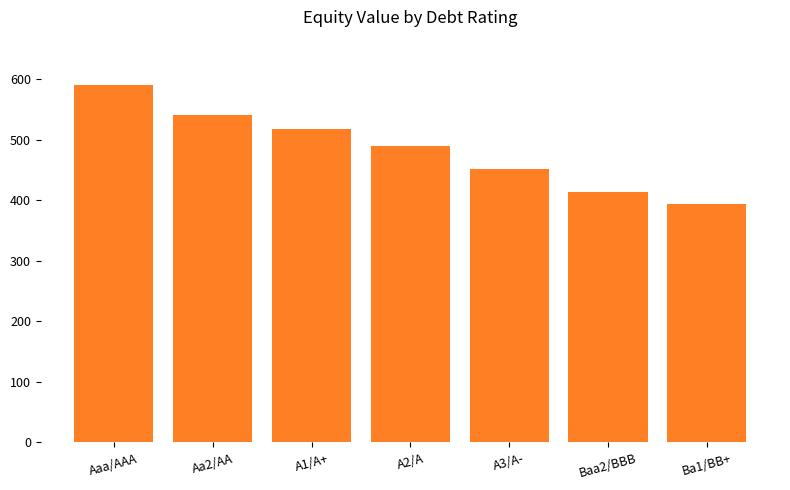

What is the sum of all values?

3399.6